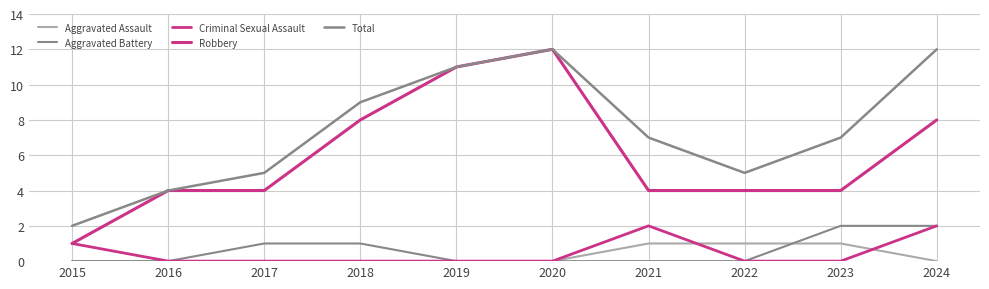

Does the chart display data point markers on the line(s)?

No